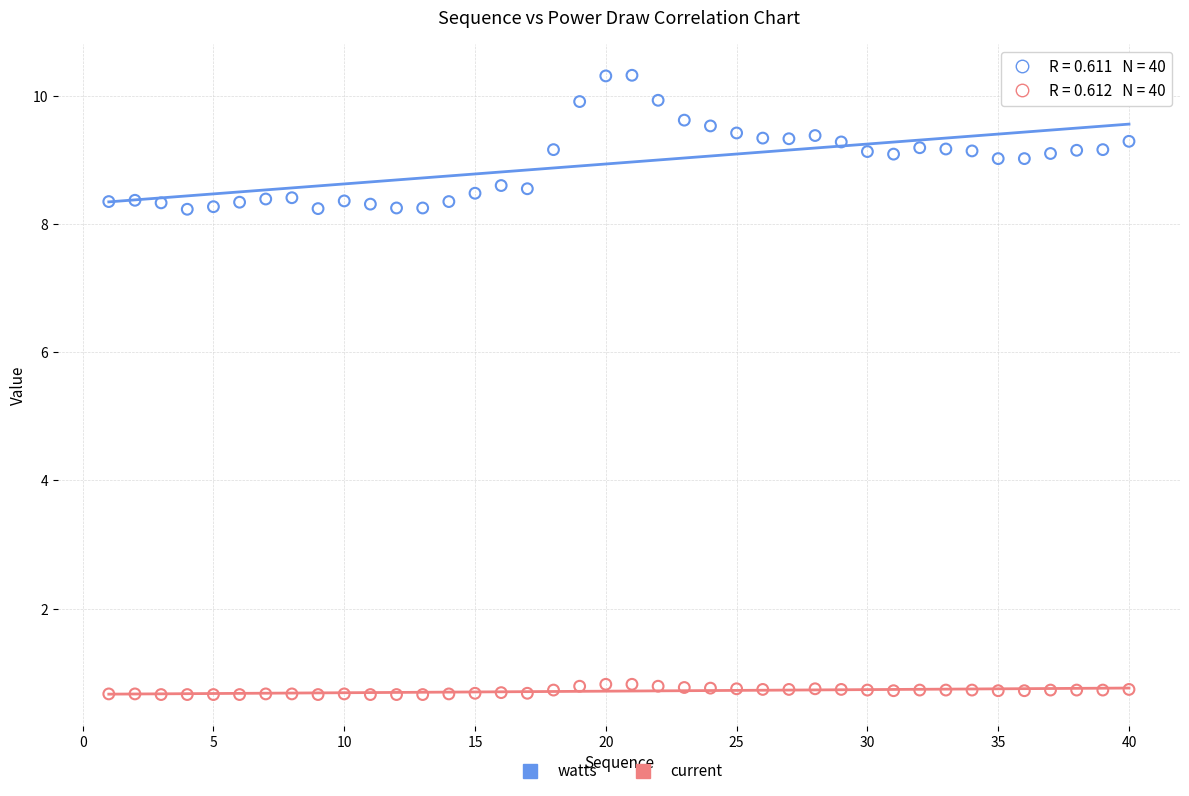

Which series reaches the maximum Y coordinate?

watts